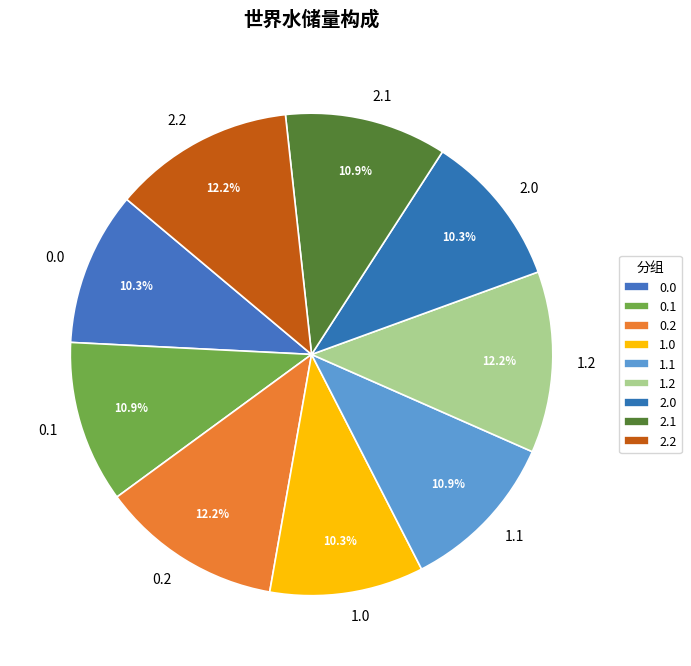

Is there a majority slice in this chart?

No